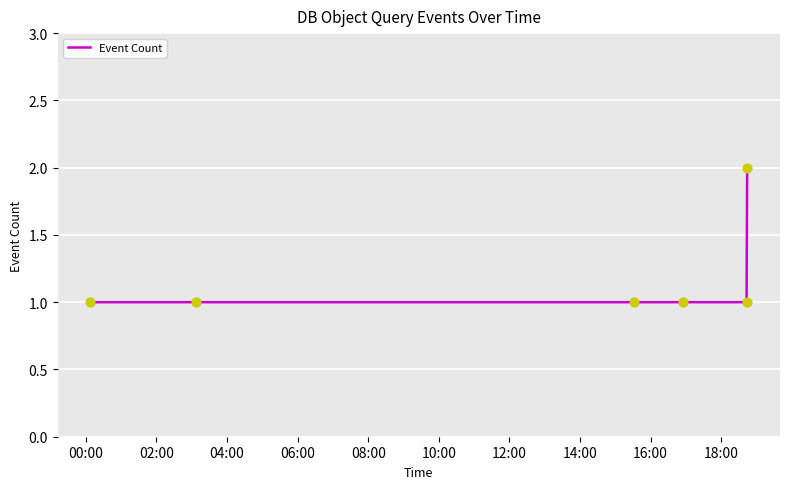

What is the sum of all values?

7